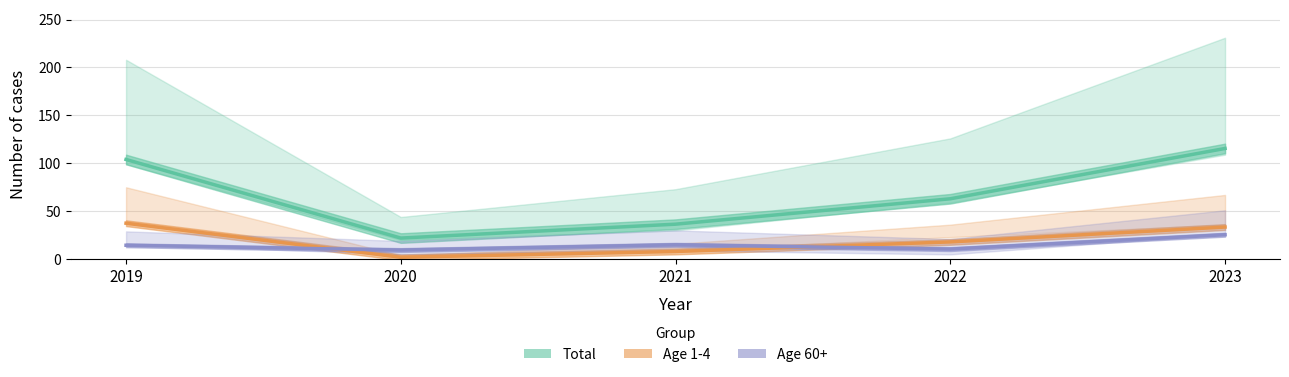

How many series are shown in this chart?

3